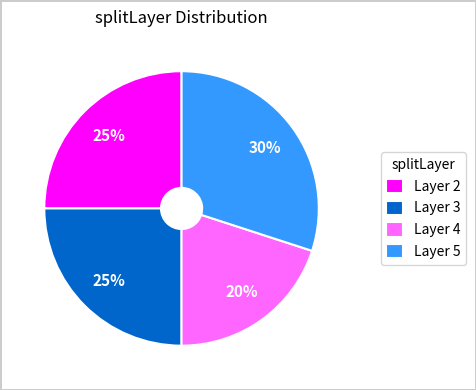

Between Layer 3 and Layer 4, which is larger?

Layer 3